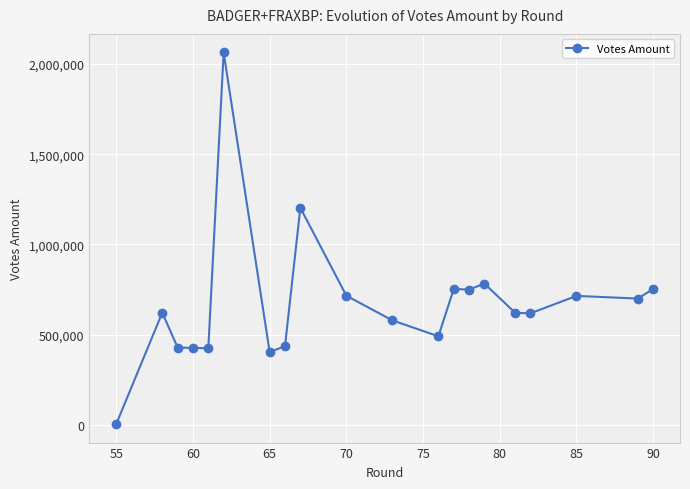

True or false: there are more than 0 points higher than both neighbors.

True